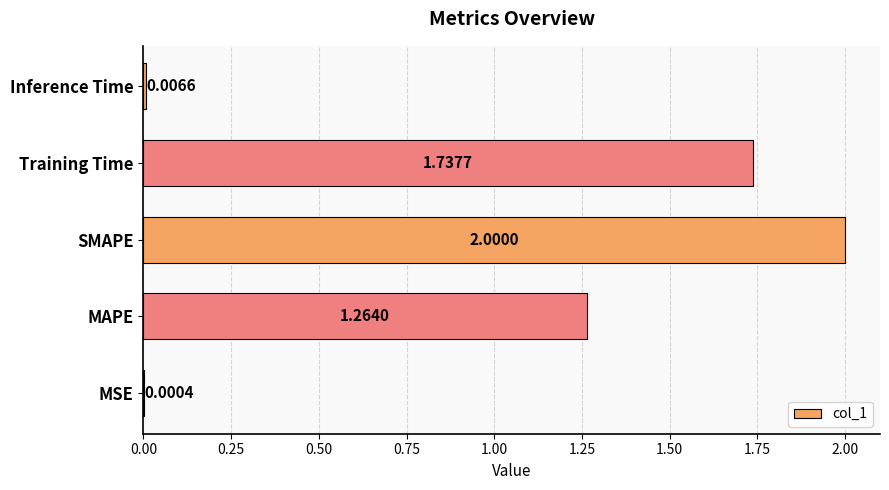

Which has a higher value, MSE or MAPE?

MAPE